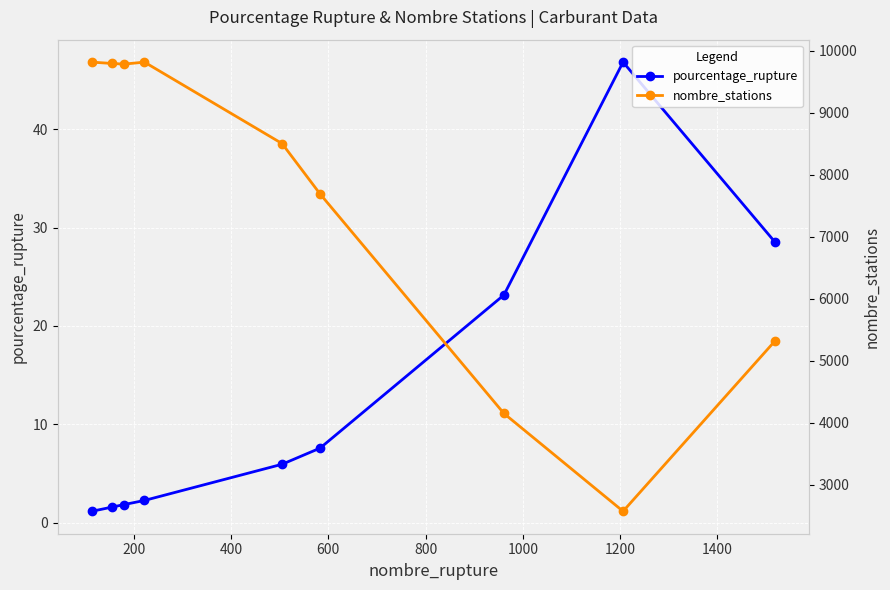

True or false: pourcentage_rupture has more than 0 points higher than both neighbors.

True